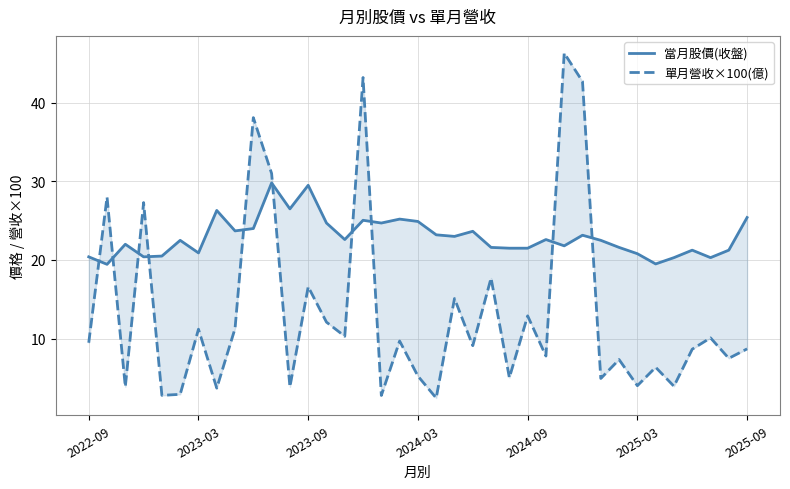

How many values in the 當月股價(收盤) series exceed 22?

20